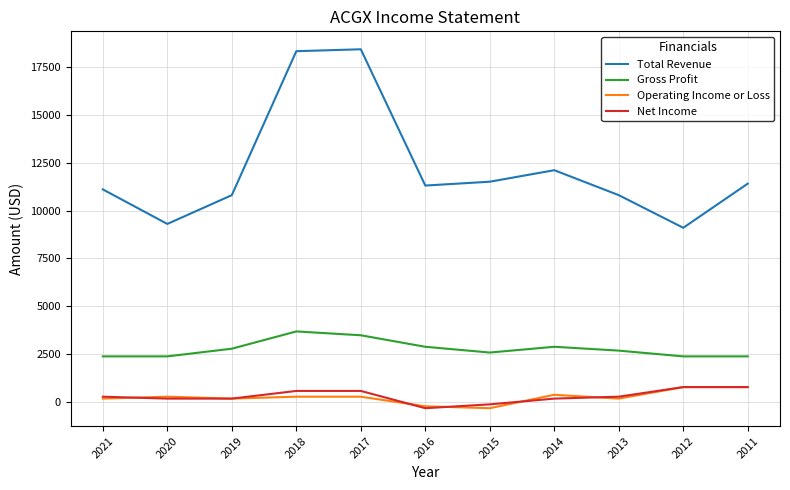

True or false: Total Revenue and Gross Profit intersect in this chart.

False